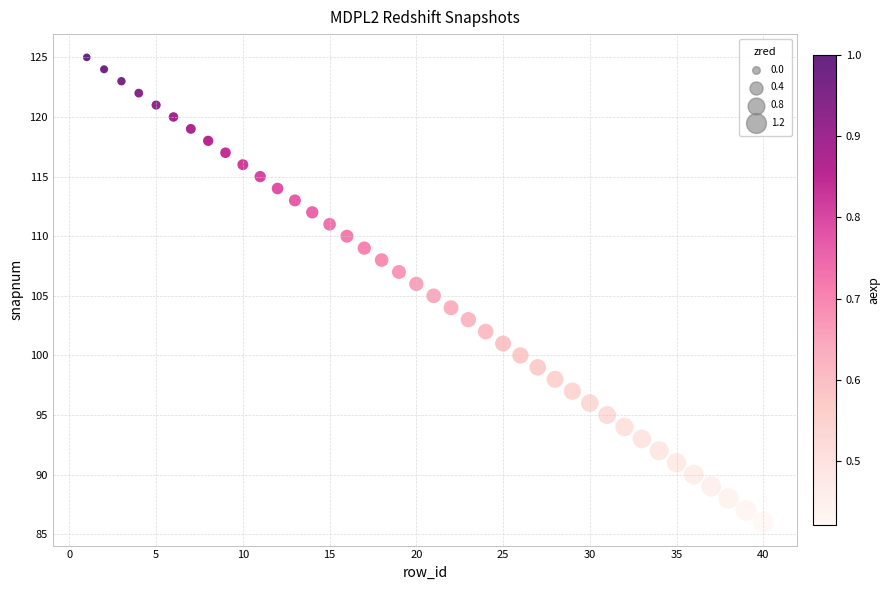

What is the range of Y values (max minus min)?

39